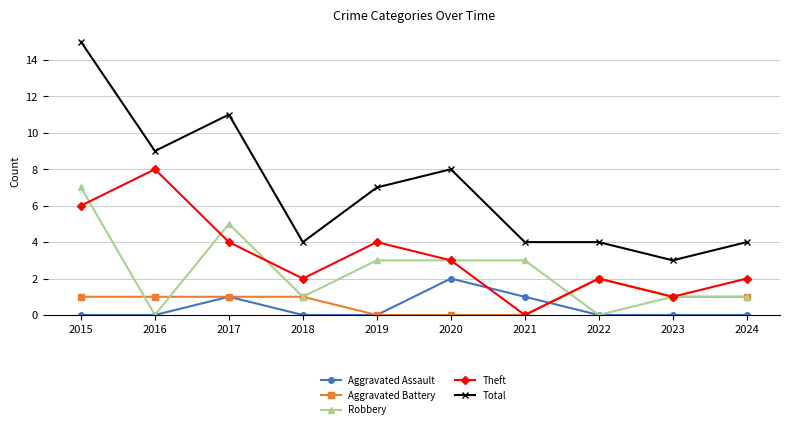

What is the difference between the Theft values at 2019 and 2021?

4